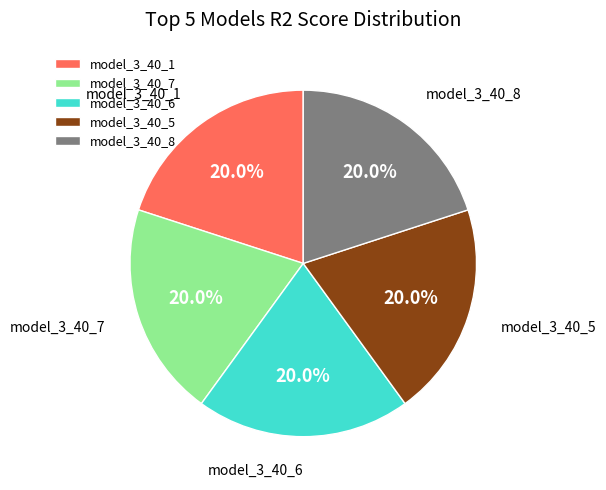

Is it true that model_3_40_5 is 20% of the pie?

True